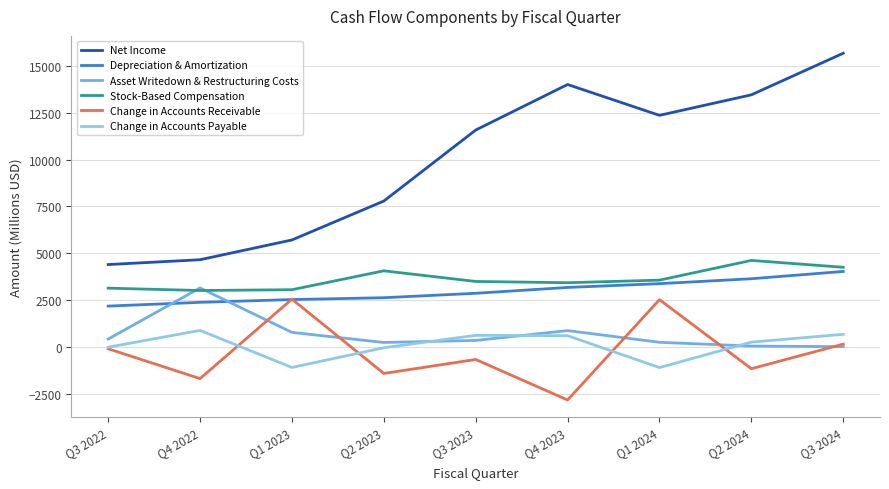

True or false: Stock-Based Compensation has a value of 3051 at Q1 2023.

True